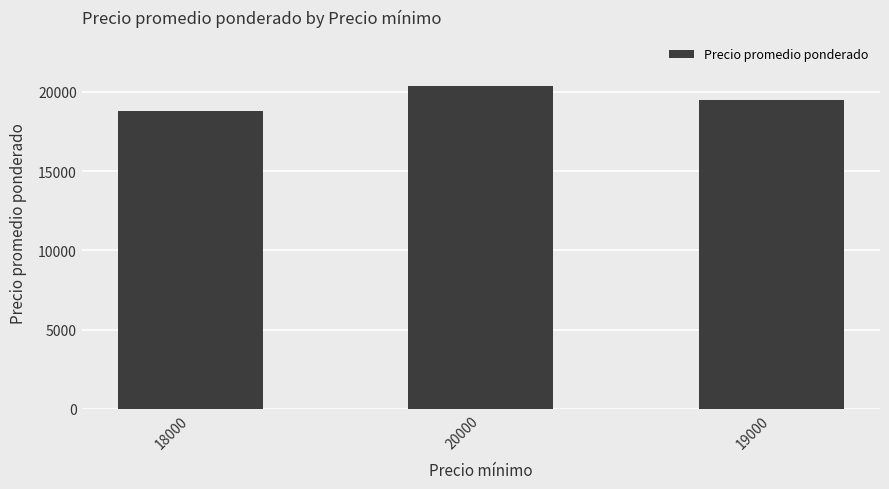

What is the change in value from 18000 to 20000?

+1600